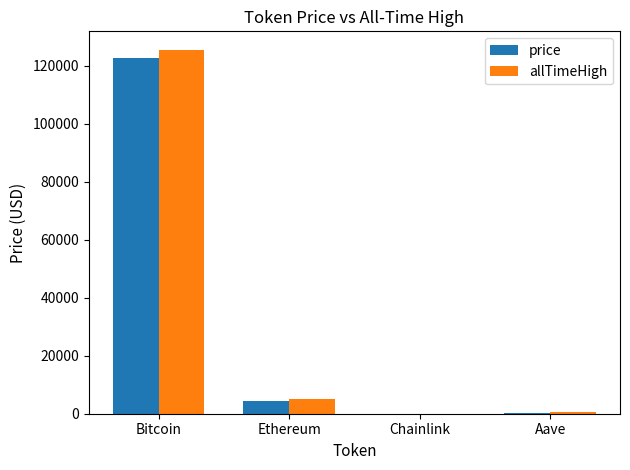

Are the bars grouped side by side (vs. stacked)?

Yes